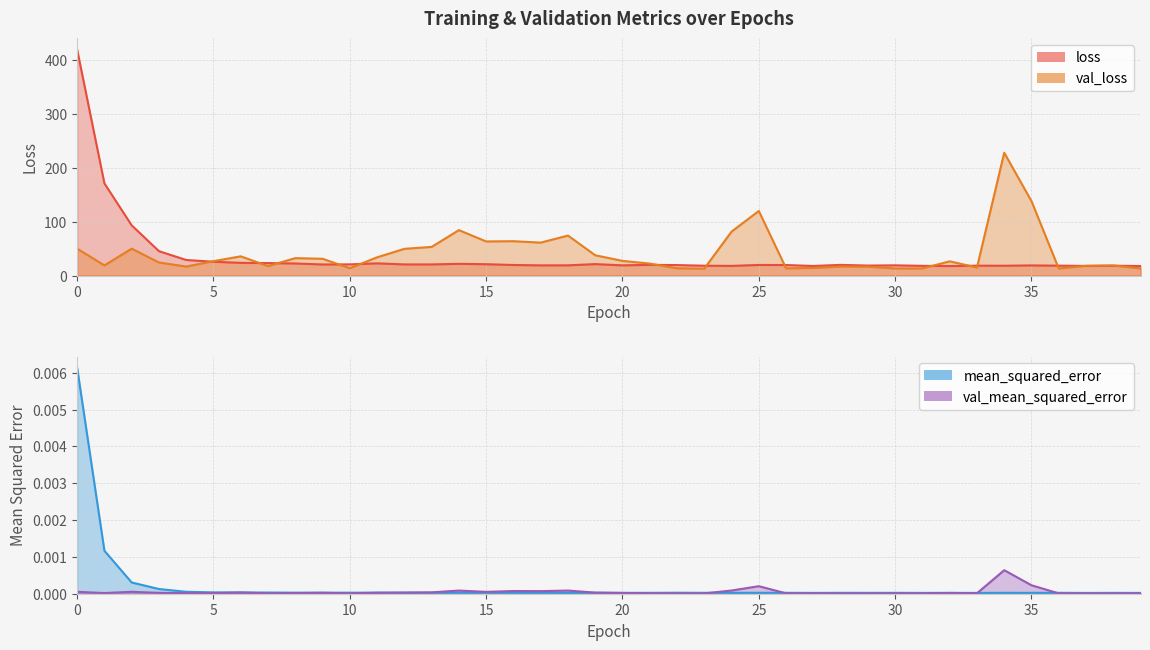

True or false: mean_squared_error has a value of 0.0 at 38.

False